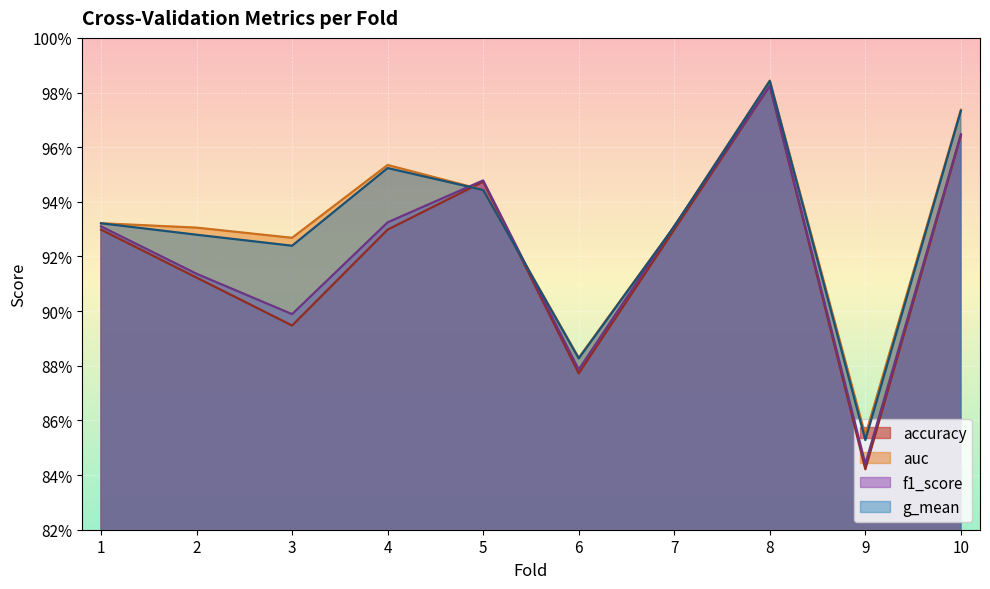

True or false: f1_score and g_mean cross at least once.

True